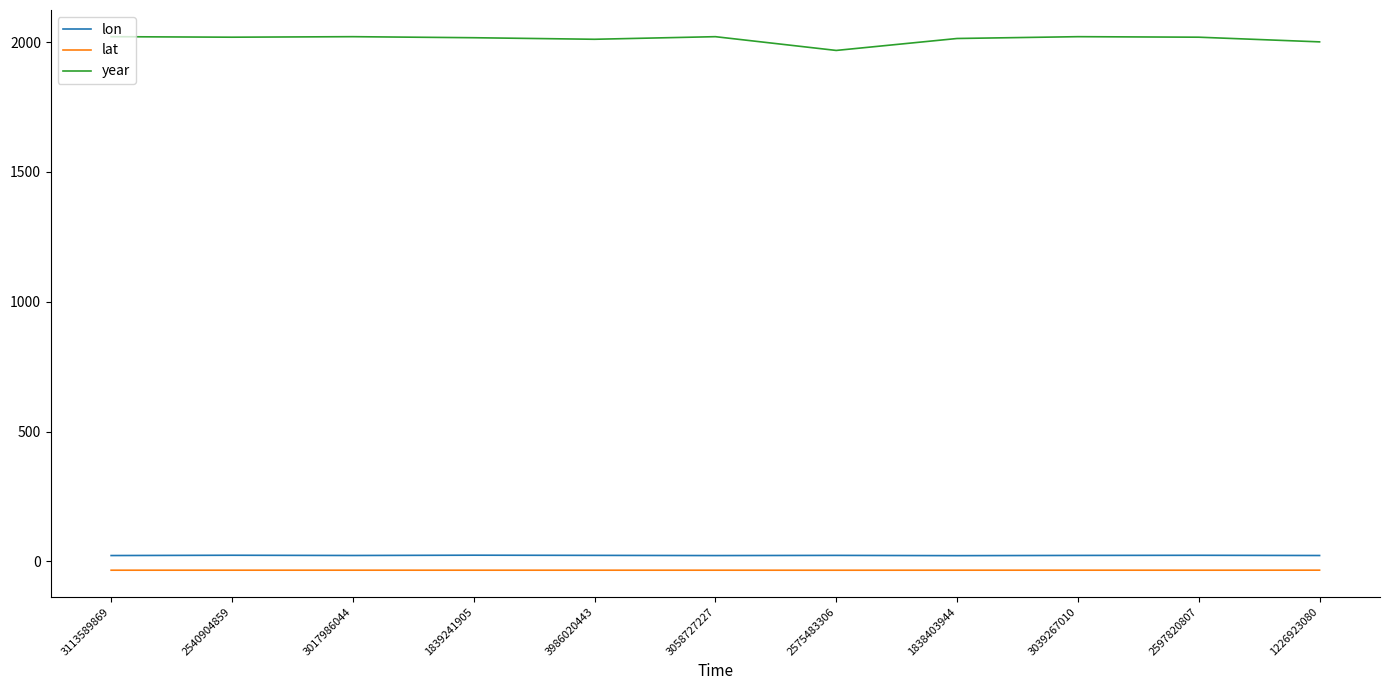

Which series has the largest total across all categories?

year